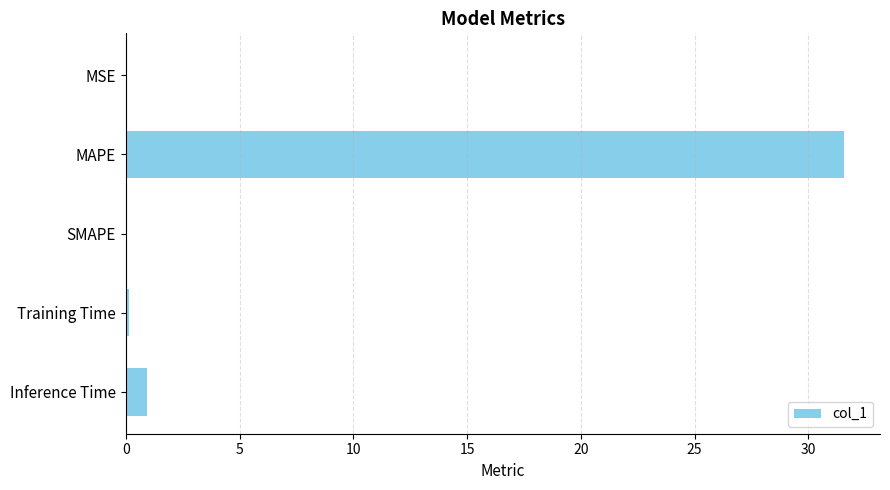

Where is the data nearest to the value 15?

Inference Time